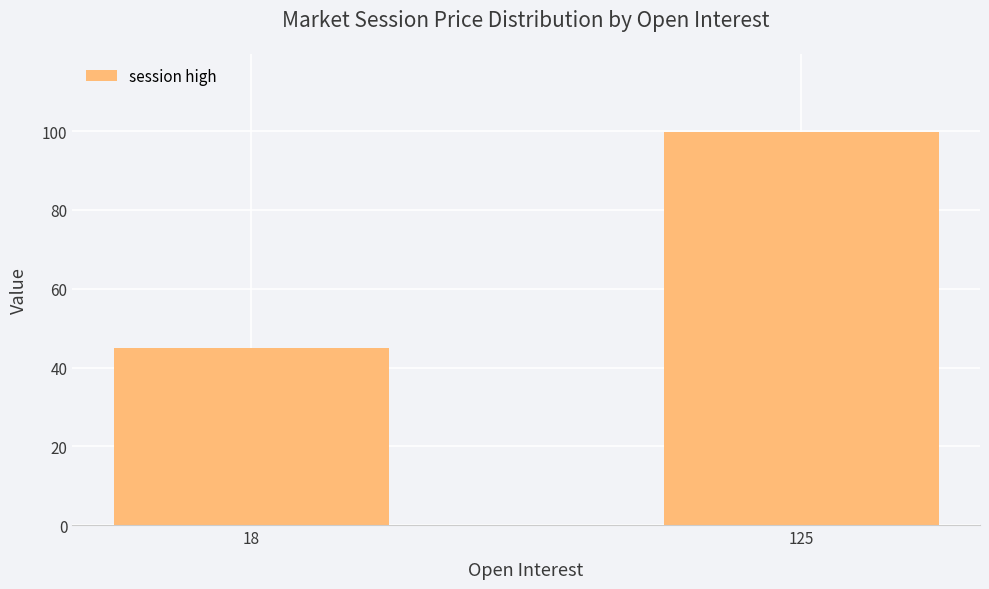

How many data points are above 99?

1